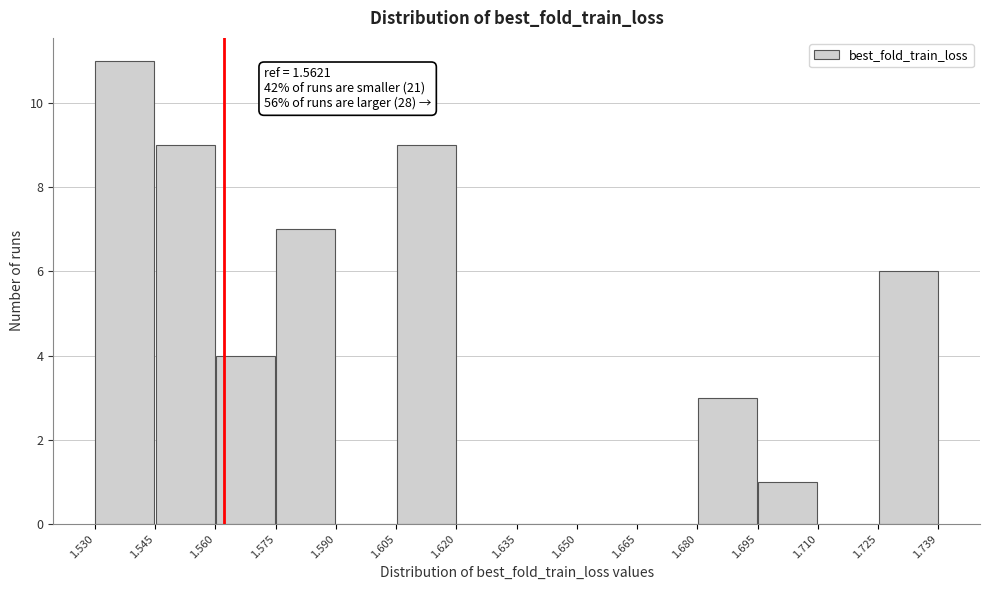

Which range on the x-axis has the tallest bar?

1.530 to 1.545